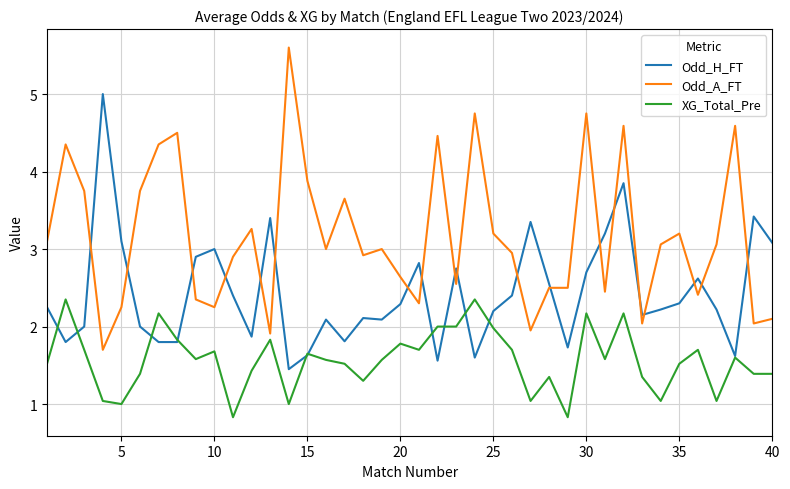

What is the minimum value shown in the chart?

0.8